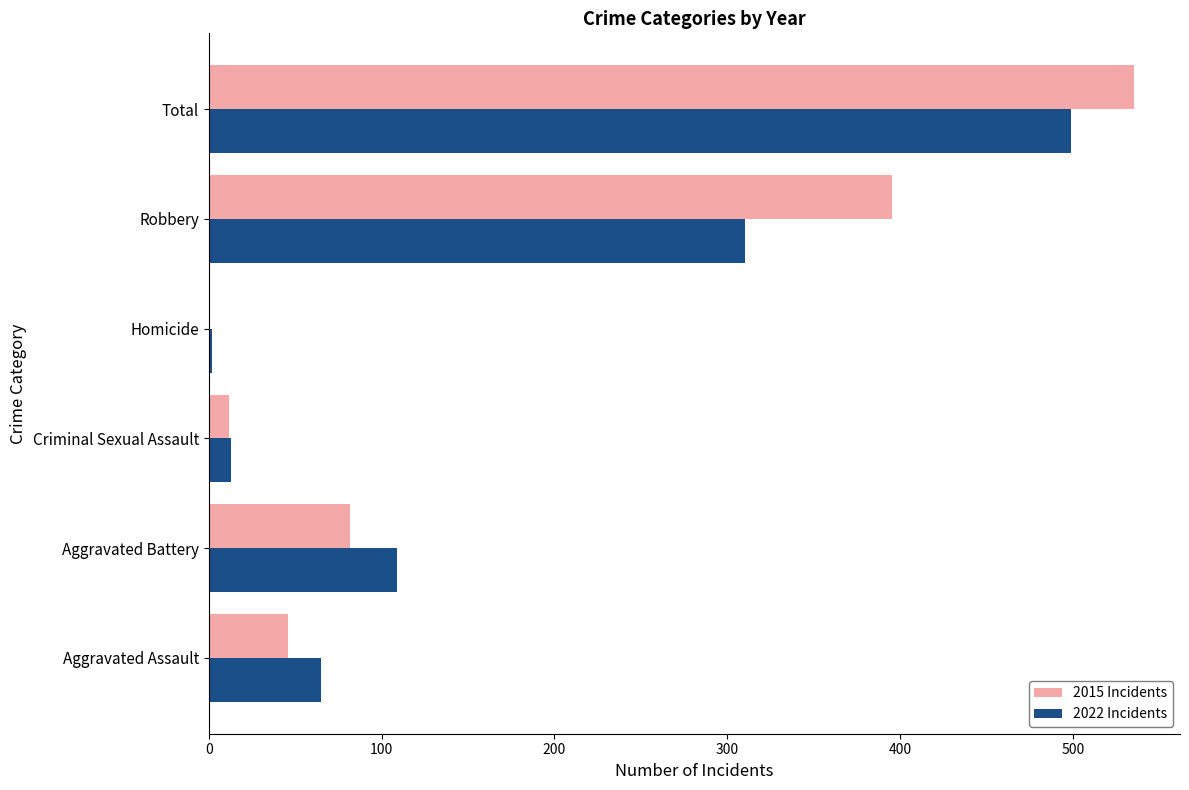

What is the greatest value displayed?

535